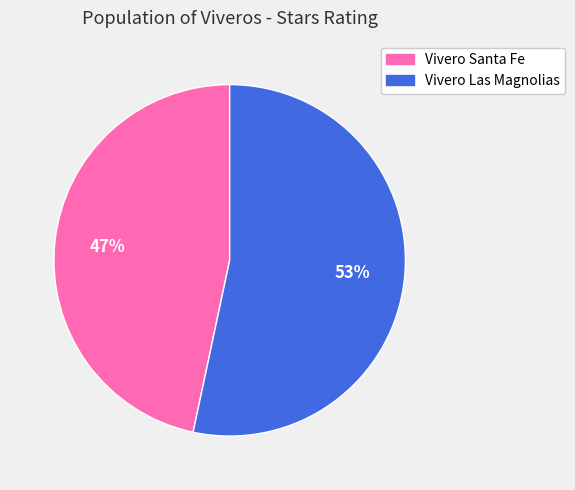

Is Vivero Las Magnolias the majority of the pie?

Yes